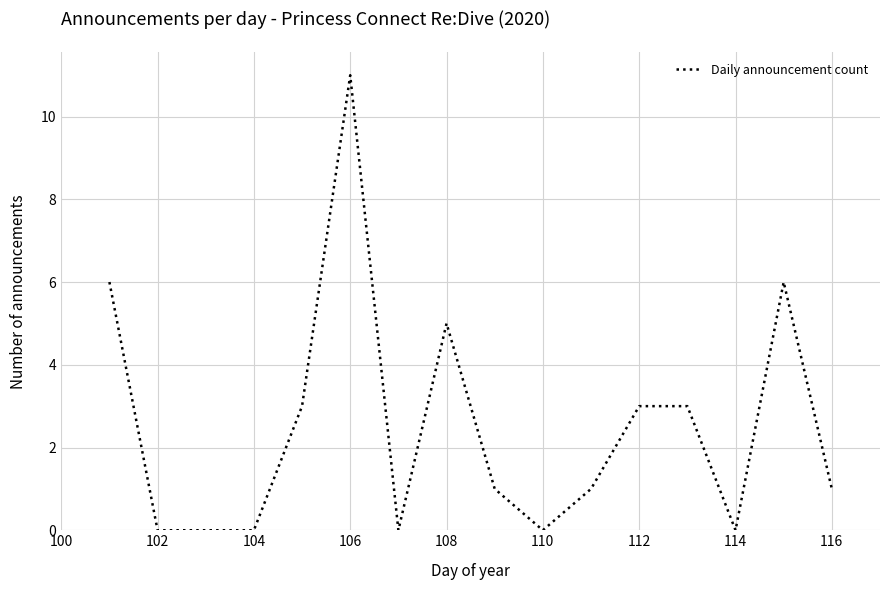

How many lines are shown in the chart?

1